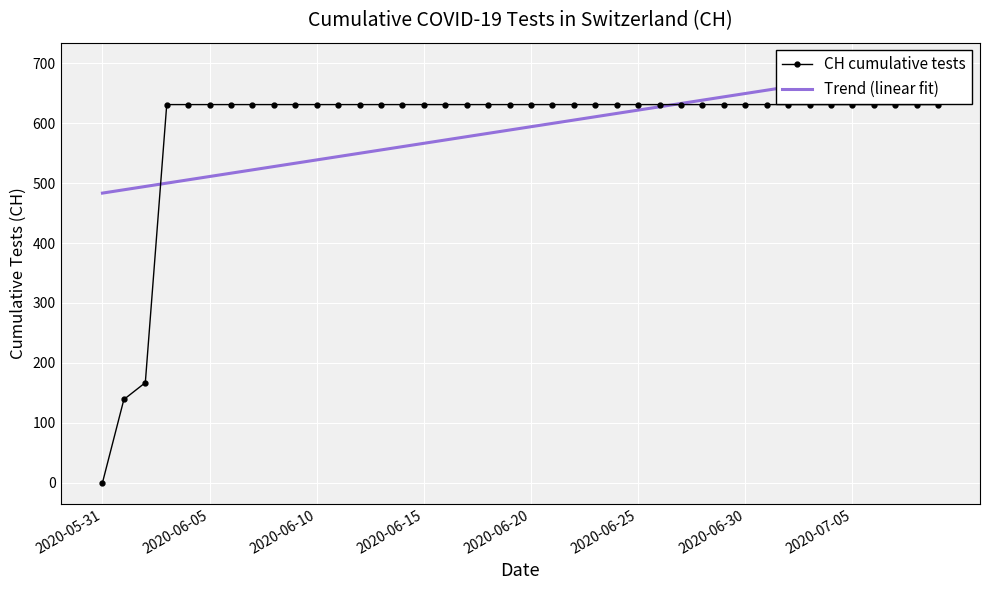

Which series ends up on top after the final intersection of CH cumulative tests and Trend (linear fit)?

Trend (linear fit)